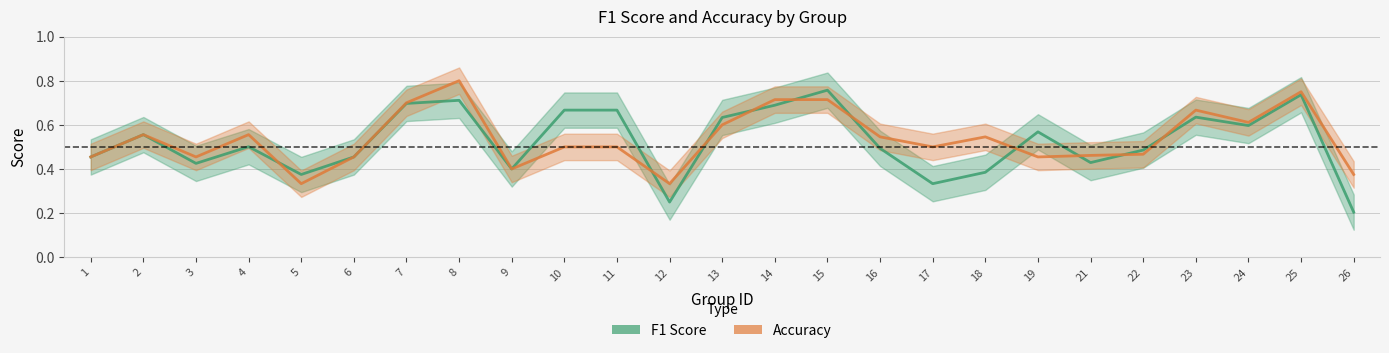

What is the total value across all series at 13?

1.2